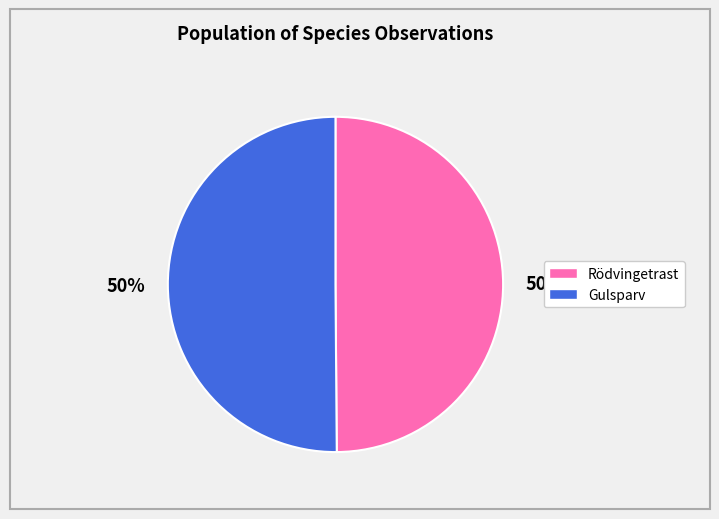

To the nearest percent, what is the average slice percentage?

50%